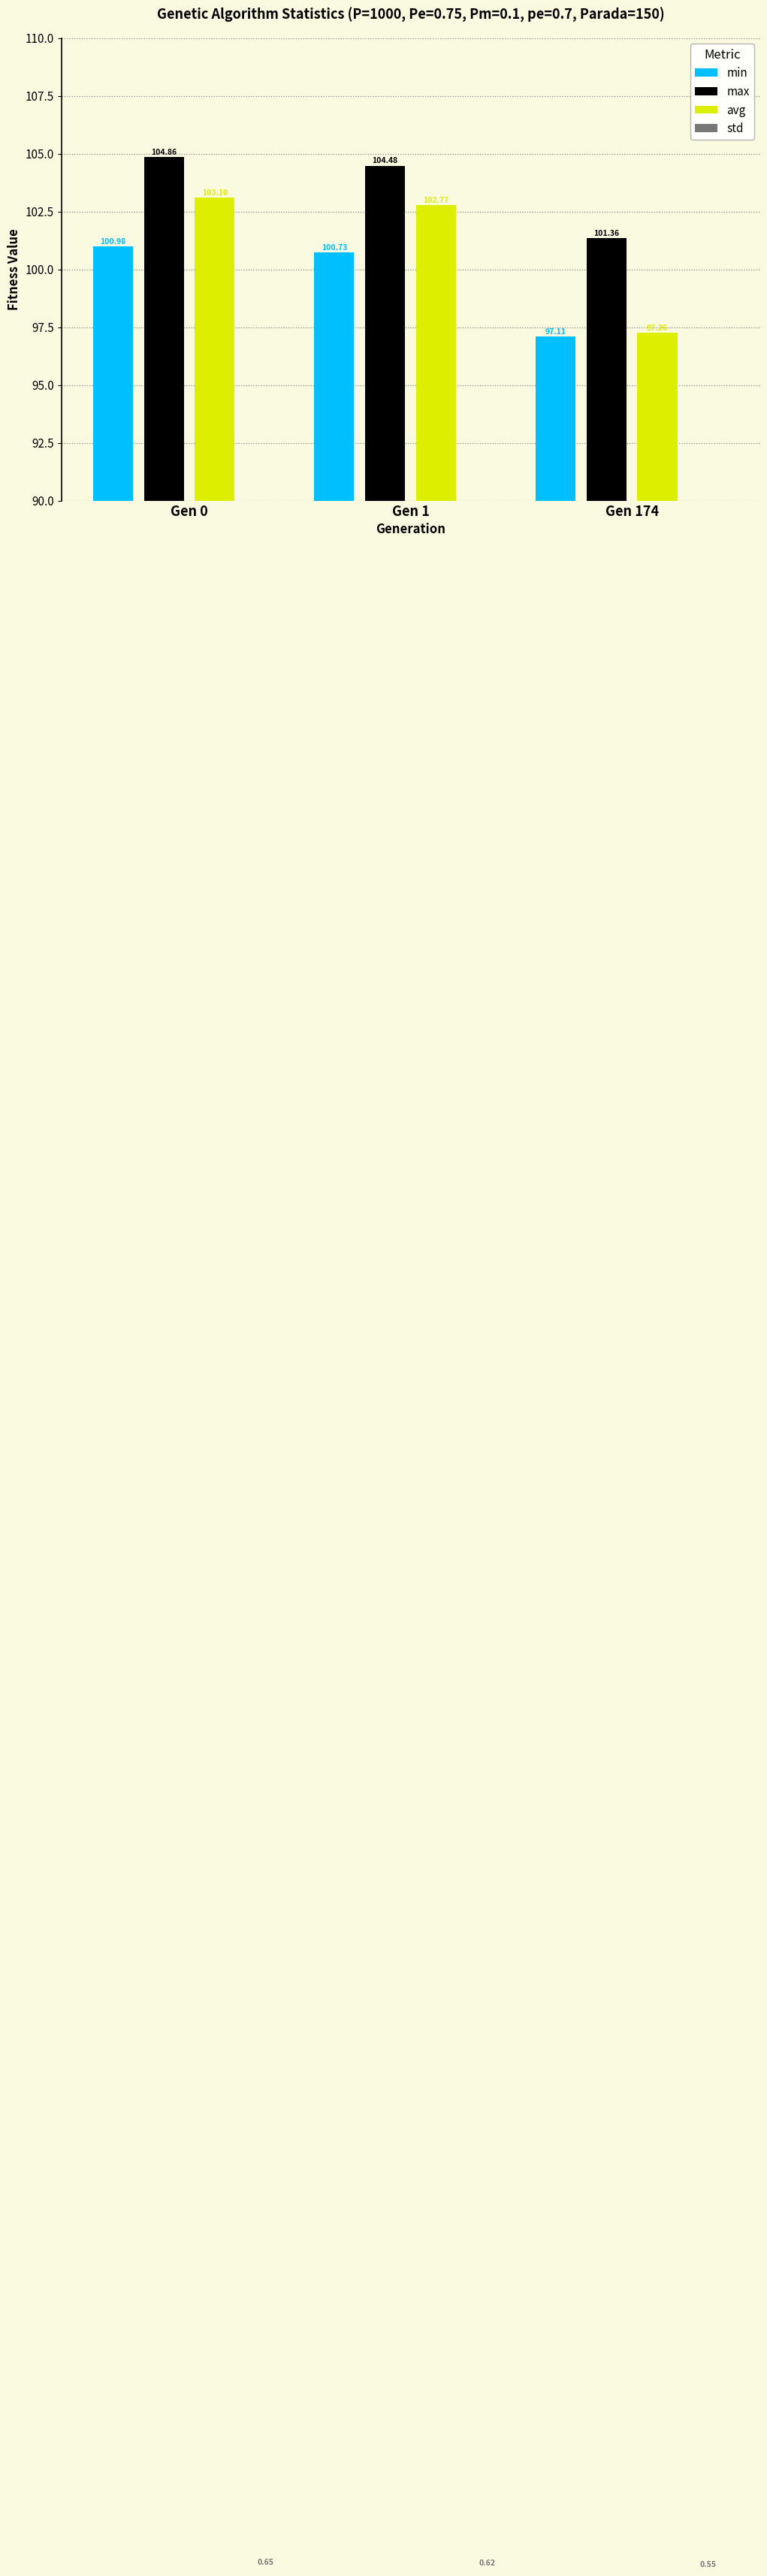

What is the value of the max bar at the 1st from the left?

104.9